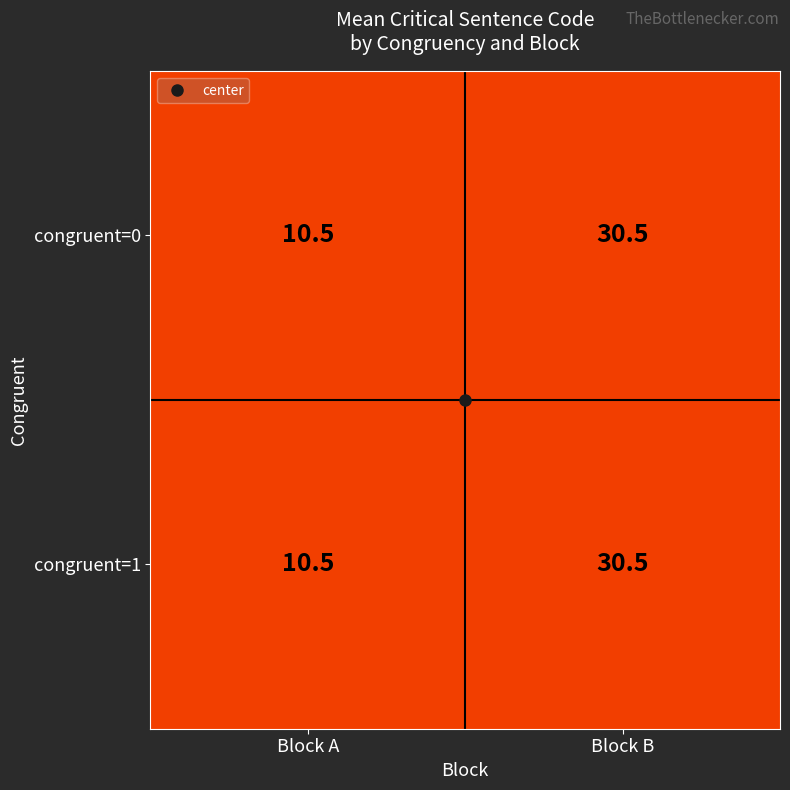

What is the sum of the congruent=1 values at Block A and Block B?

41.0